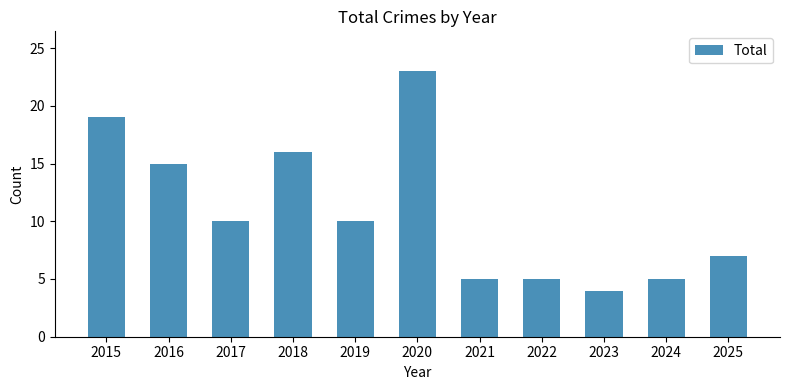

Reading left to right, extract all data points from this chart.

19	15	10	16	10	23	5	5	4	5	7